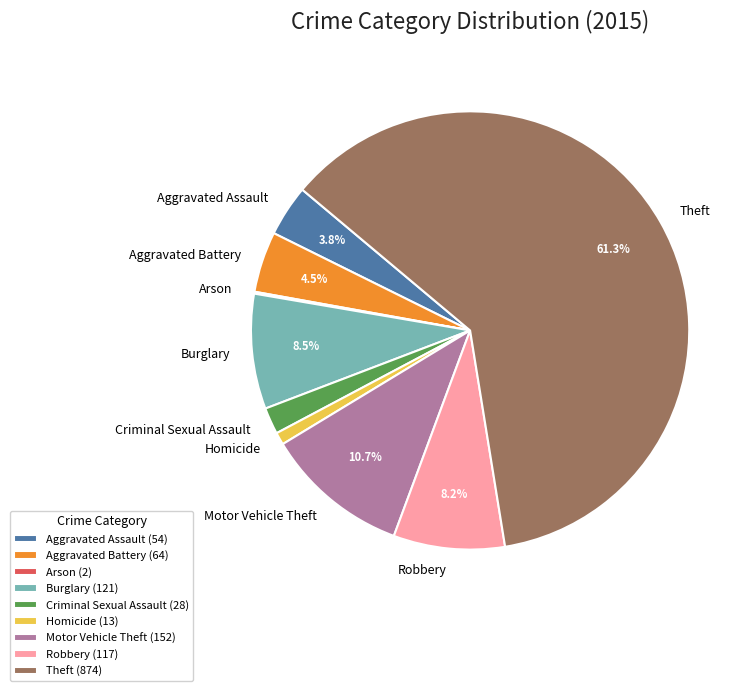

To the nearest percent, what is the combined percentage of Burglary and Motor Vehicle Theft?

19%